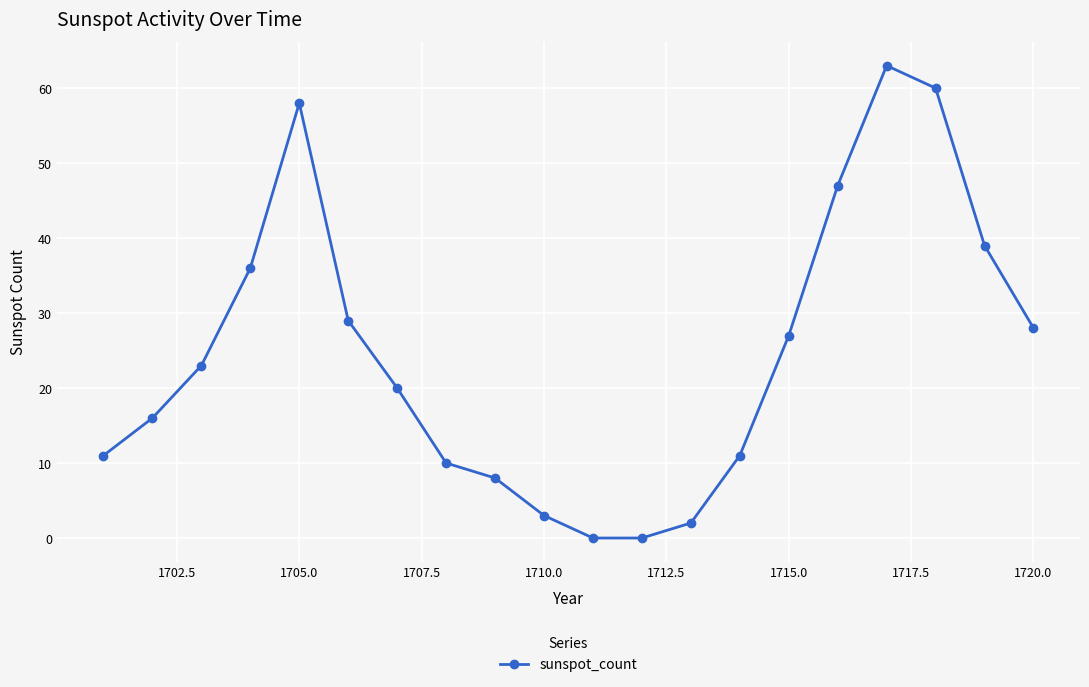

What is the difference between the maximum and minimum values?

63